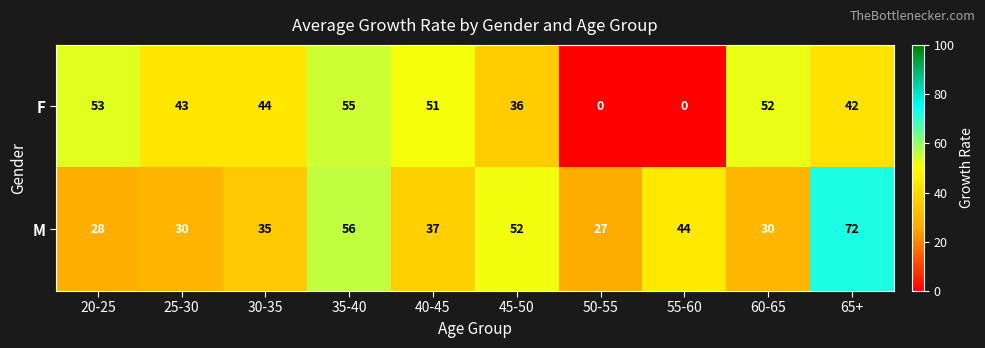

Count the number of data series in this chart.

2